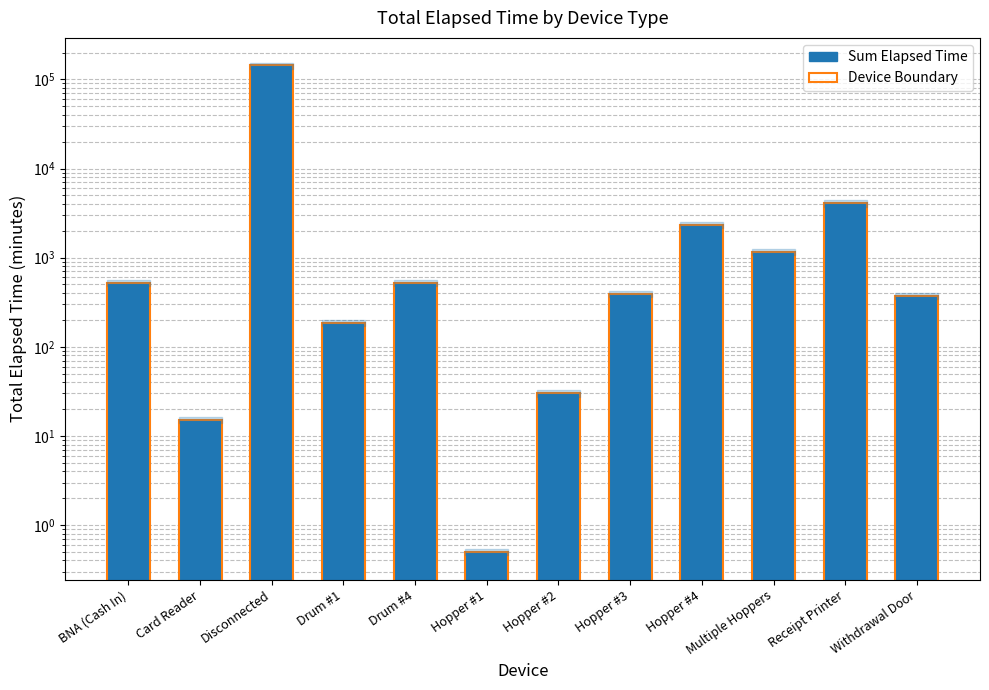

How many bars are there in total?

12